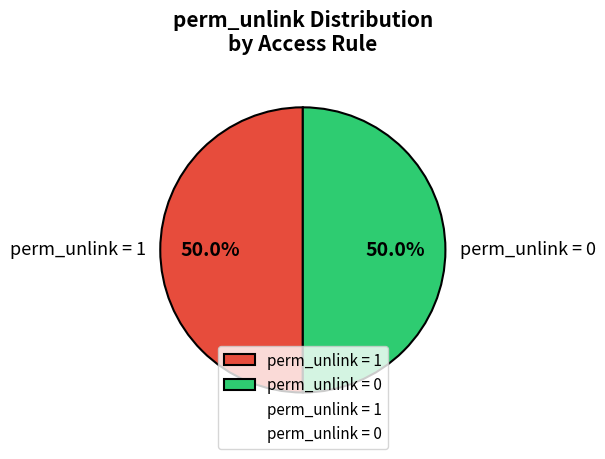

How many slices are in this pie chart?

2